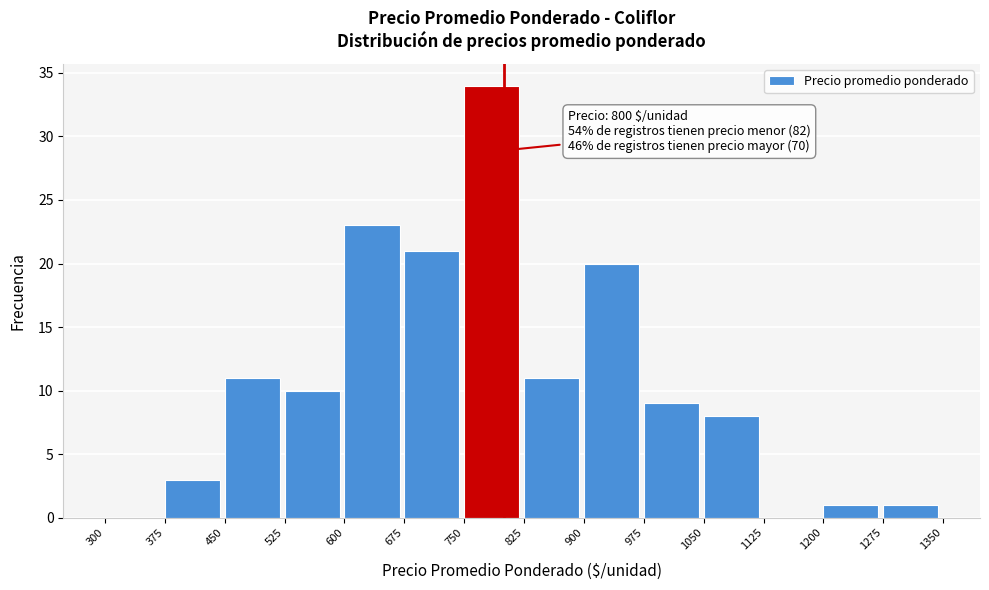

Over which range of the x-axis is the bar tallest?

750 to 825